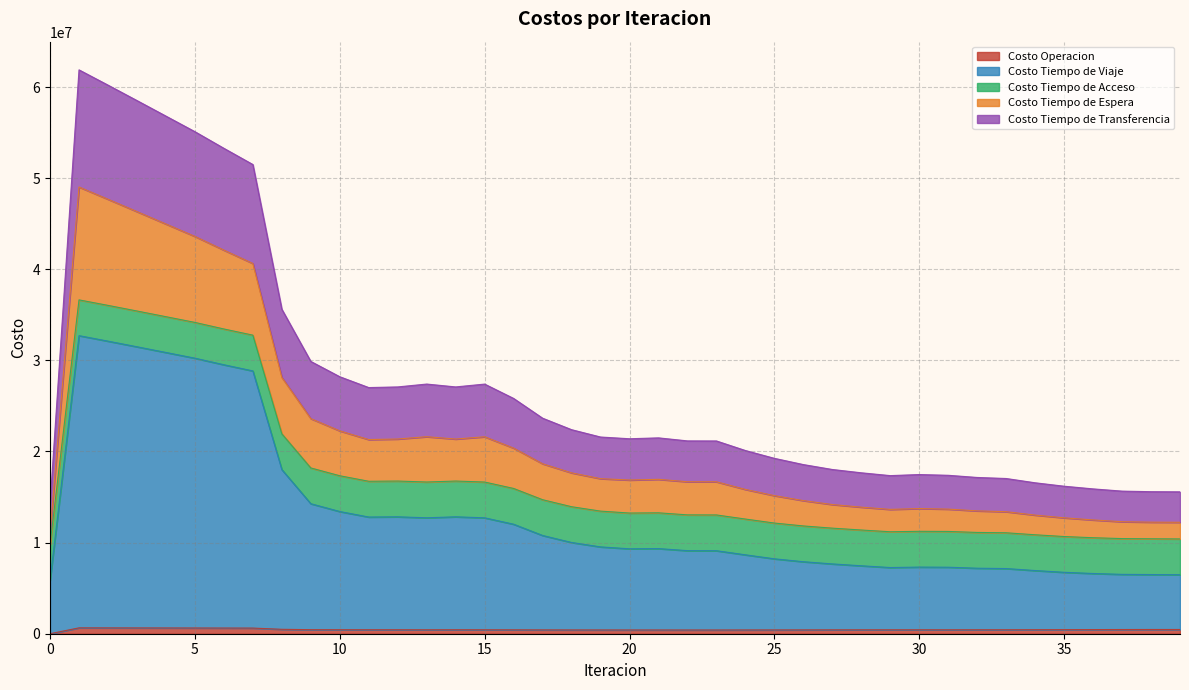

True or false: Costo Tiempo de Viaje and Costo Tiempo de Espera intersect in this chart.

False